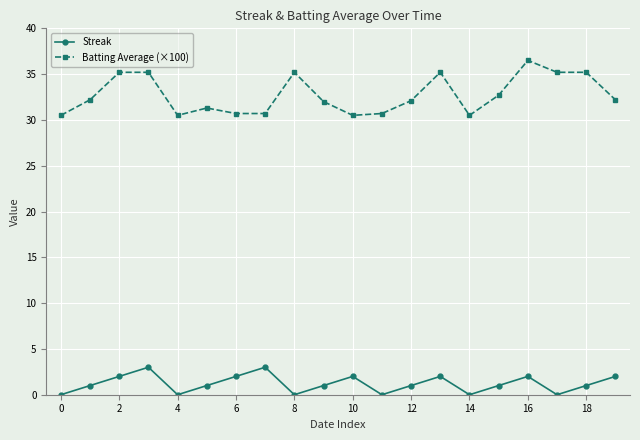

In Streak, how many points are higher than both neighbors (excluding endpoints)?

5